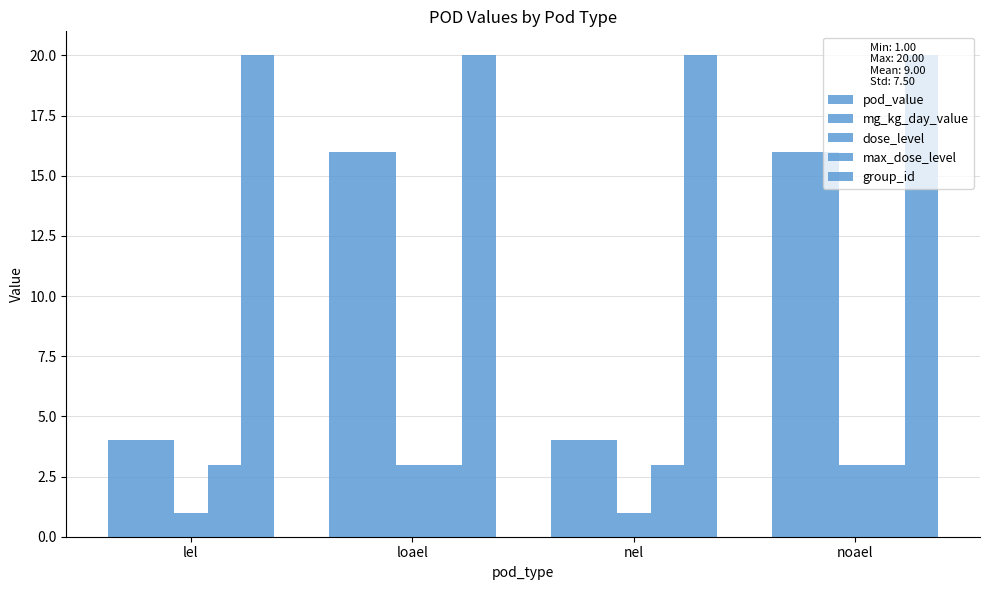

What is the total value across all series at lel?

32